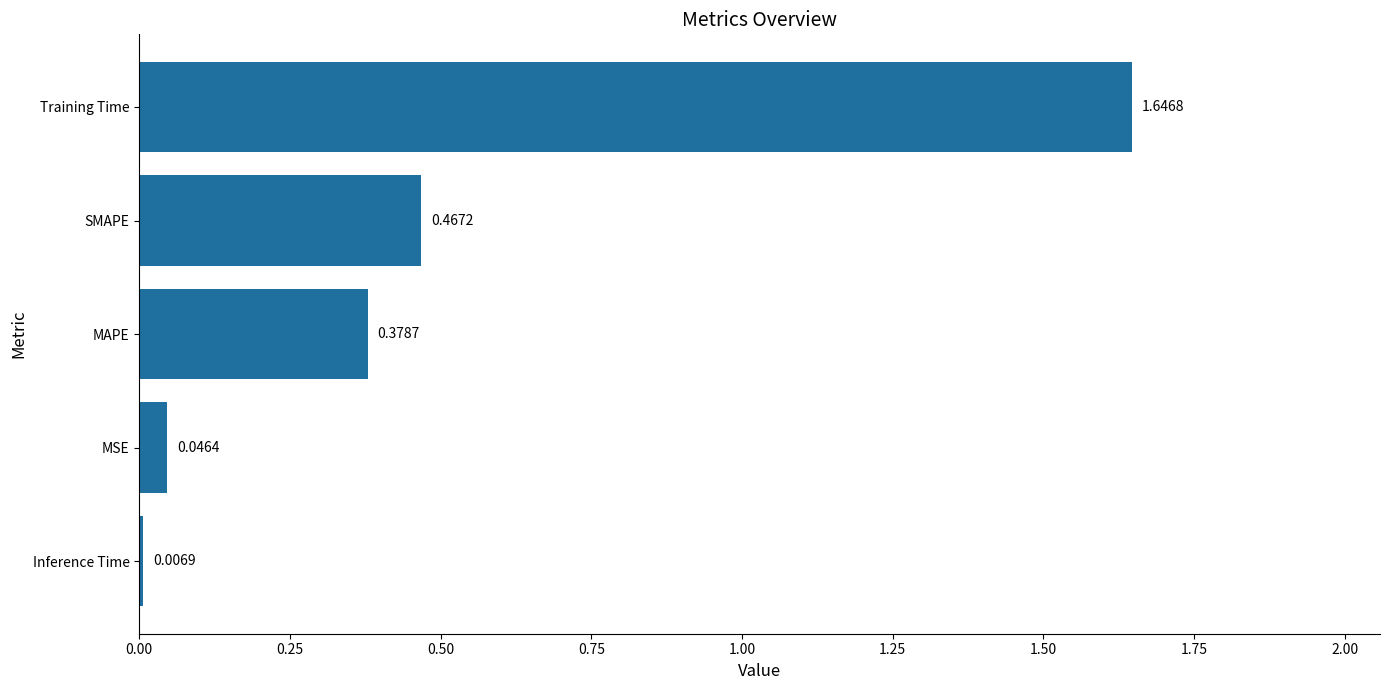

Which label corresponds to the largest value in the chart?

Training Time